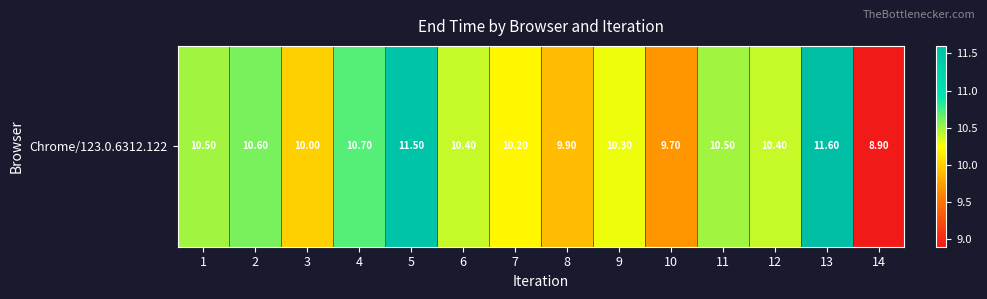

List the labels in order of value, largest first.

13, 5, 4, 2, 1, 11, 12, 6, 9, 7, 3, 8, 10, 14